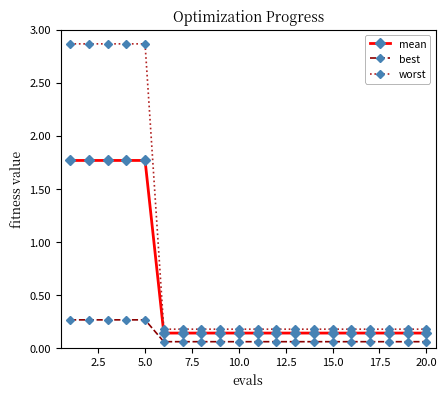

What is the value of the worst point at the 19th from the left?

0.2